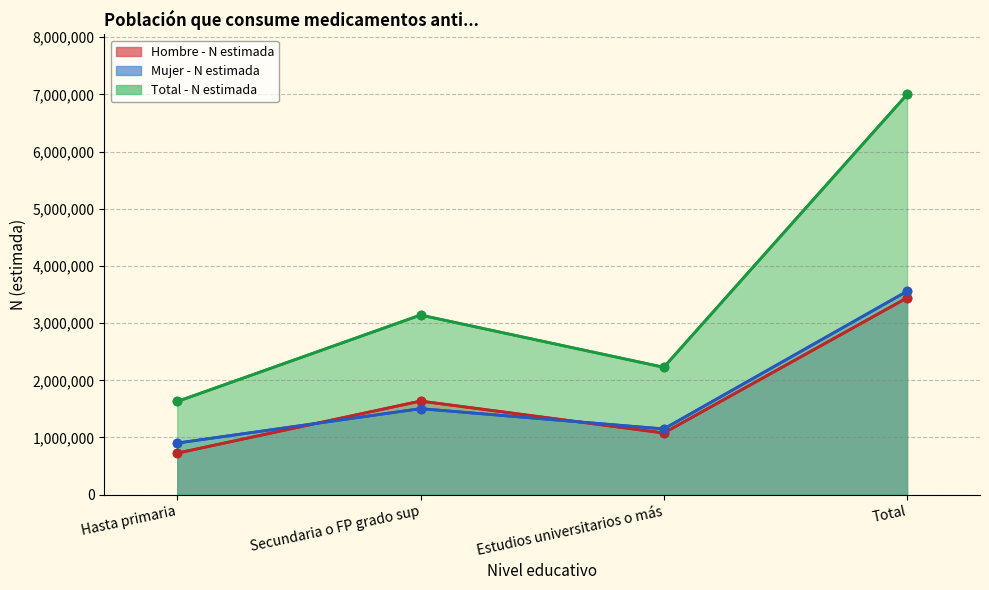

At which category does Total - N estimada reach its first local valley?

Estudios universitarios o más